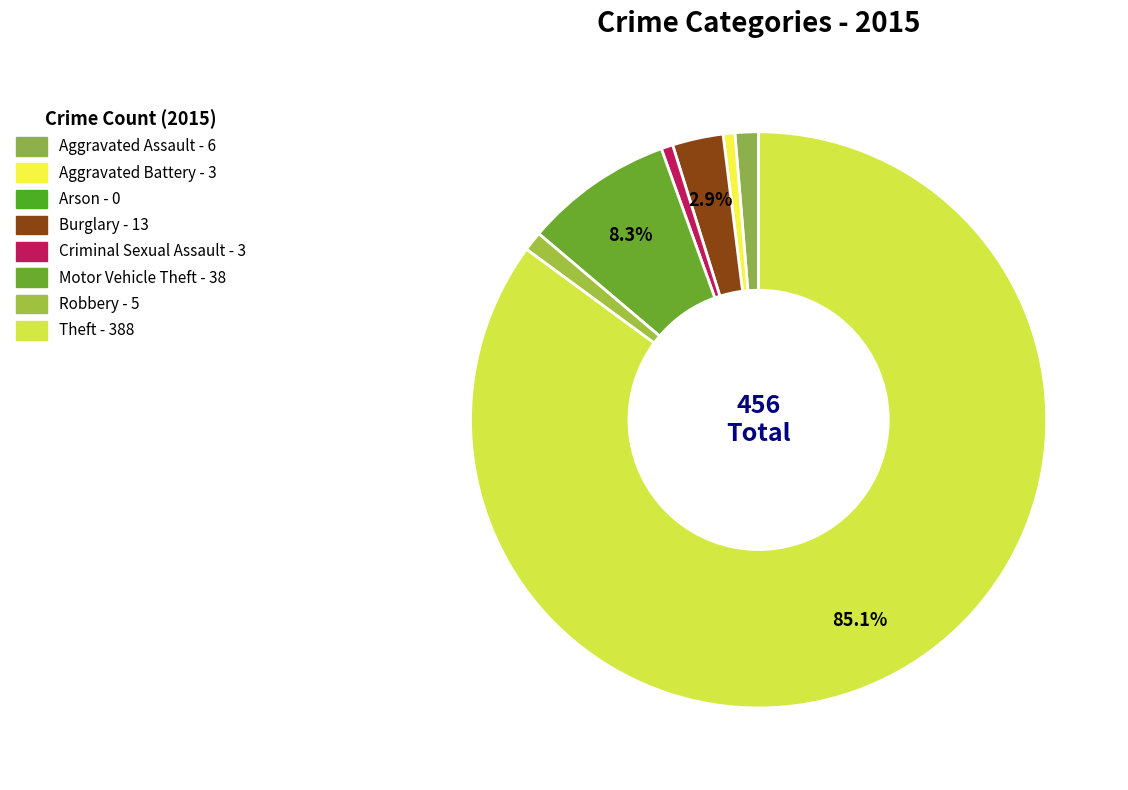

How many slices are in this pie chart?

8